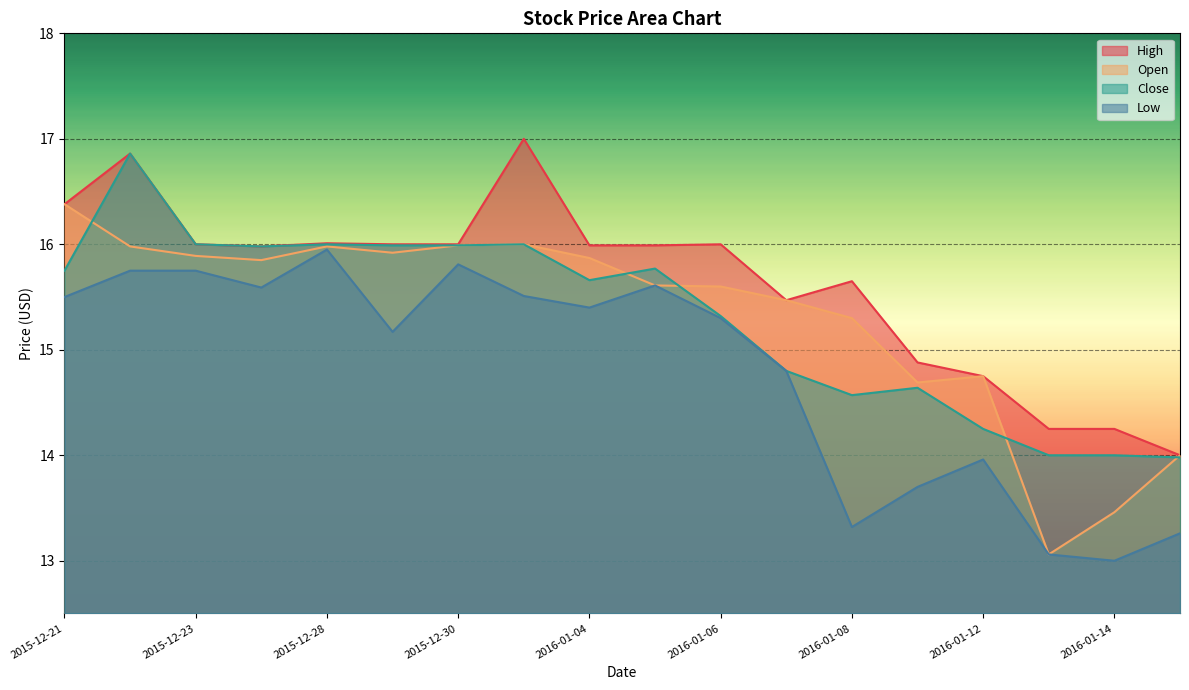

True or false: Open has a value of 15.6 at 2016-01-05.

True